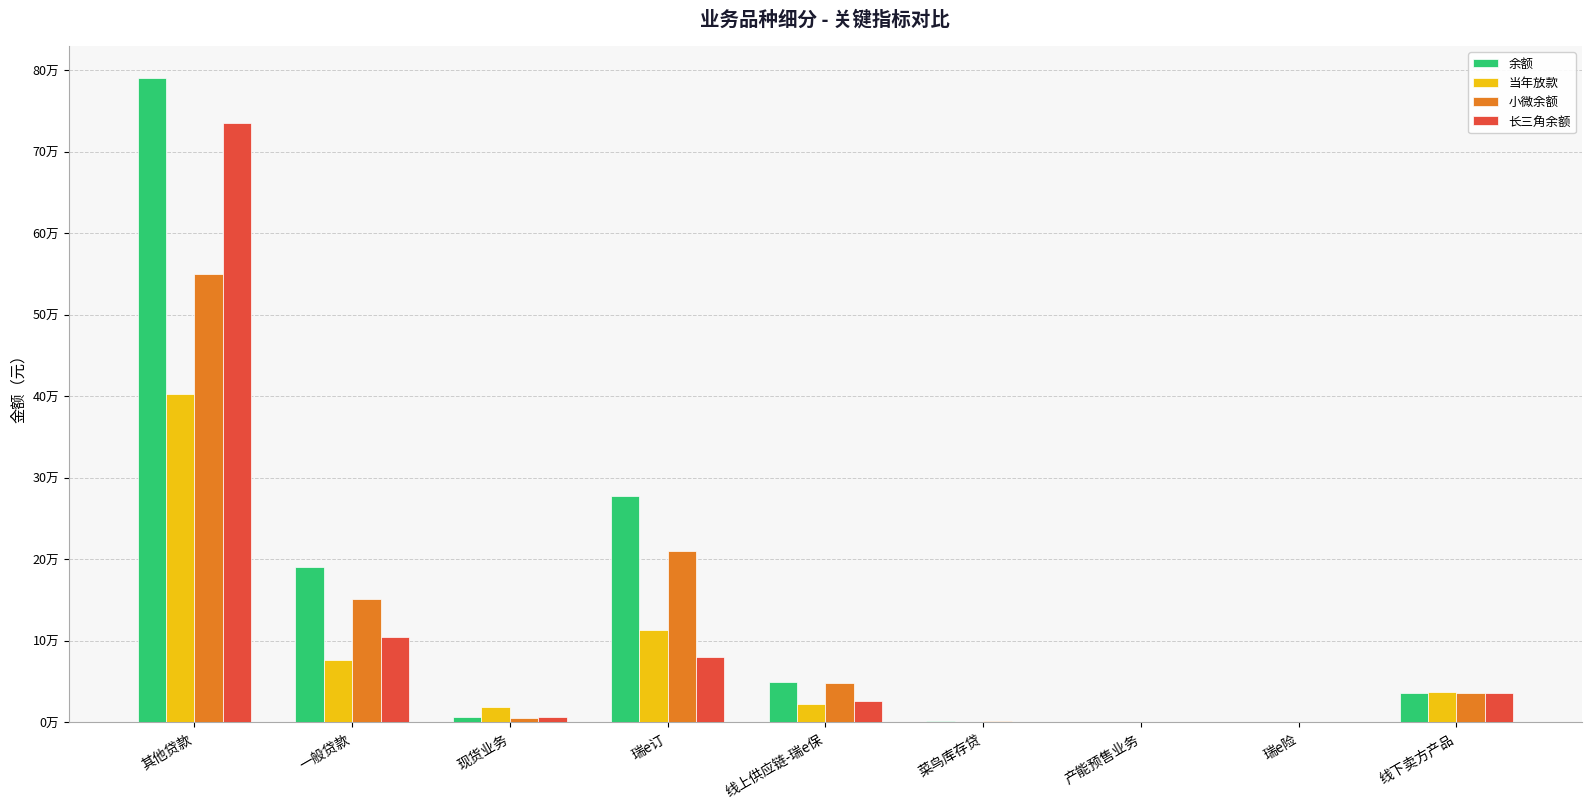

Are the bars grouped side by side (vs. stacked)?

Yes